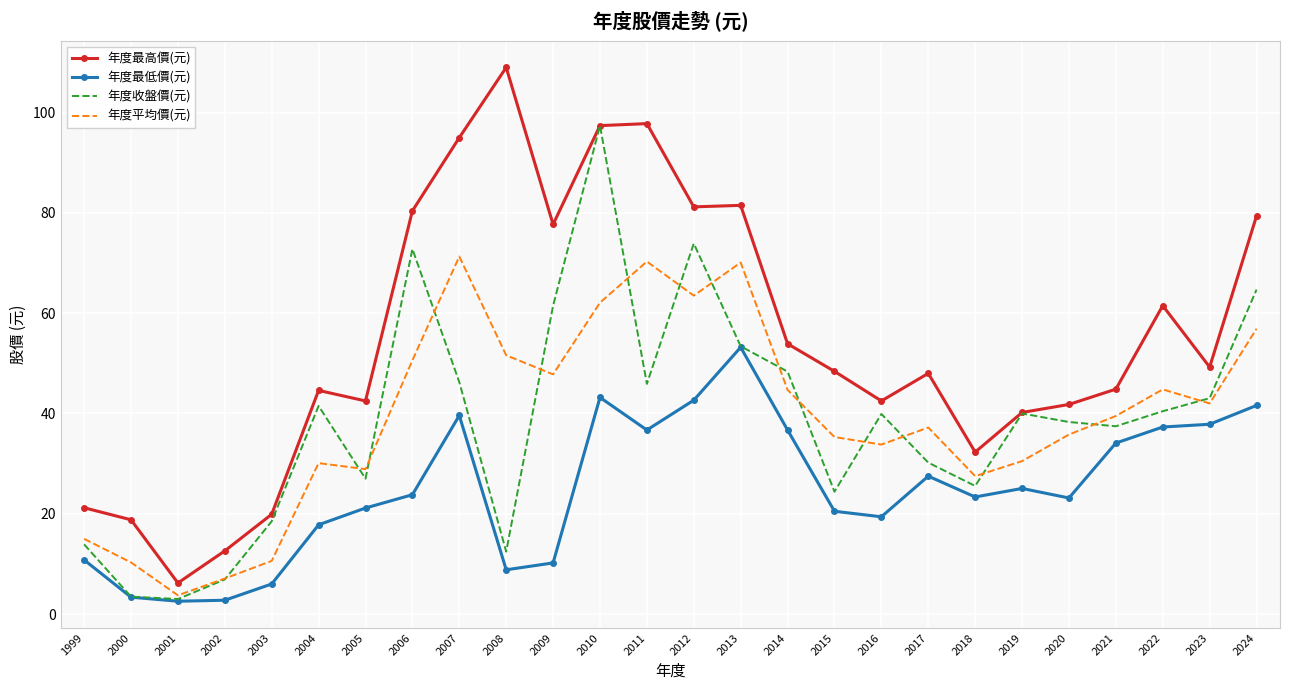

Rank the series by their maximum value, from highest to lowest.

年度最高價(元), 年度收盤價(元), 年度平均價(元), 年度最低價(元)